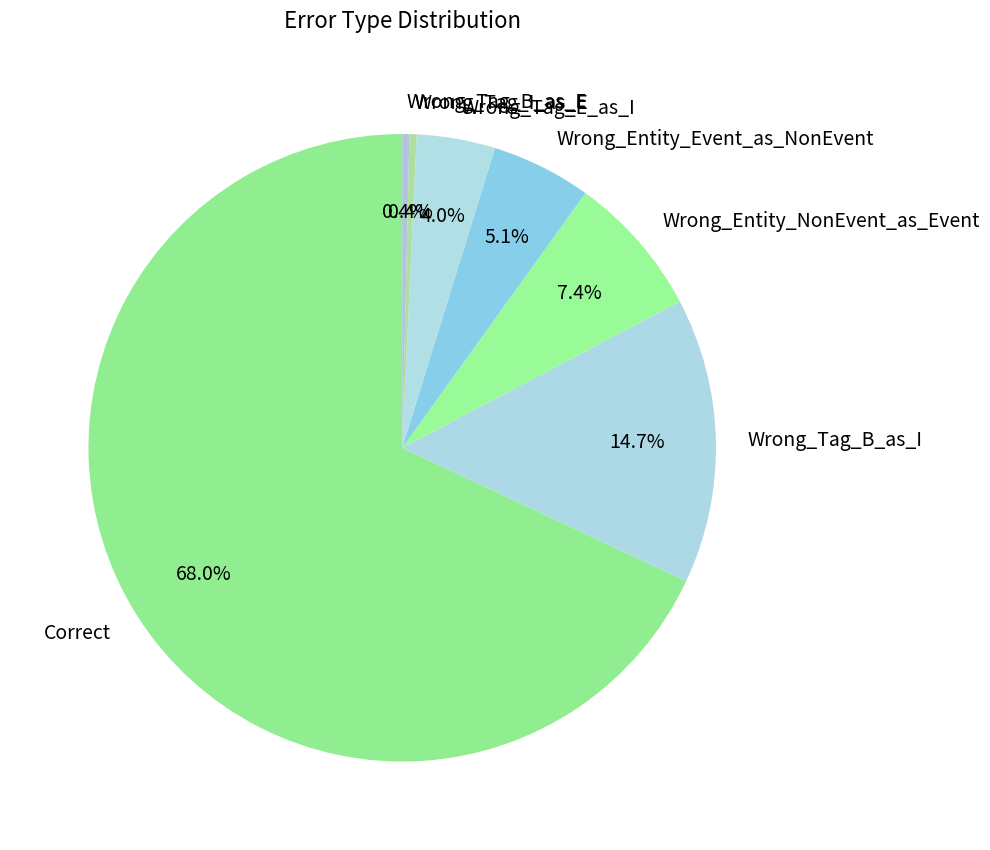

To the nearest percent, what percentage of the pie is Correct?

68%